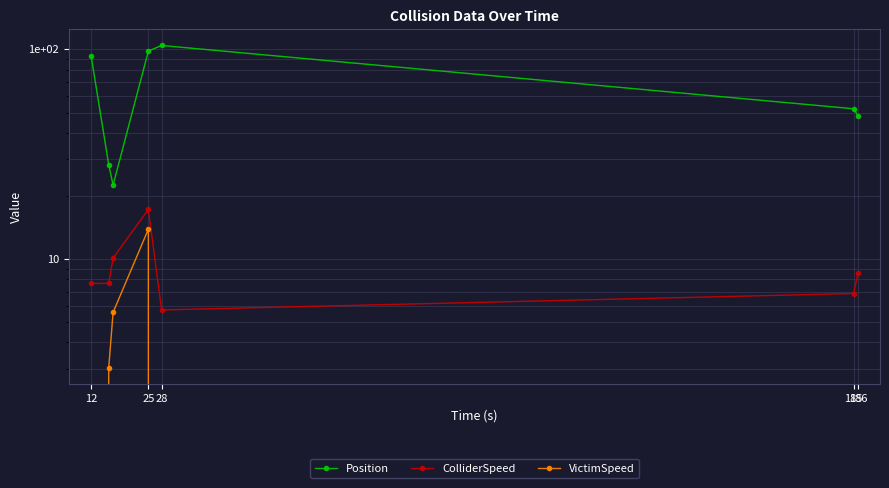

Is this an area chart (filled region under the line)?

No